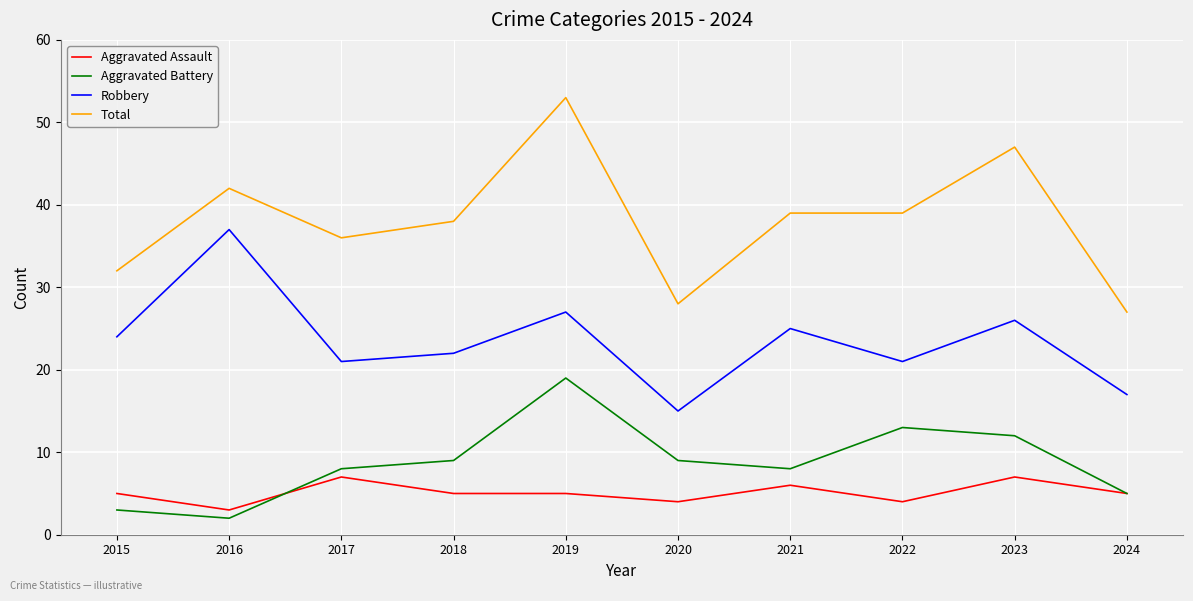

Which category has the lowest value in the Total series?

2024